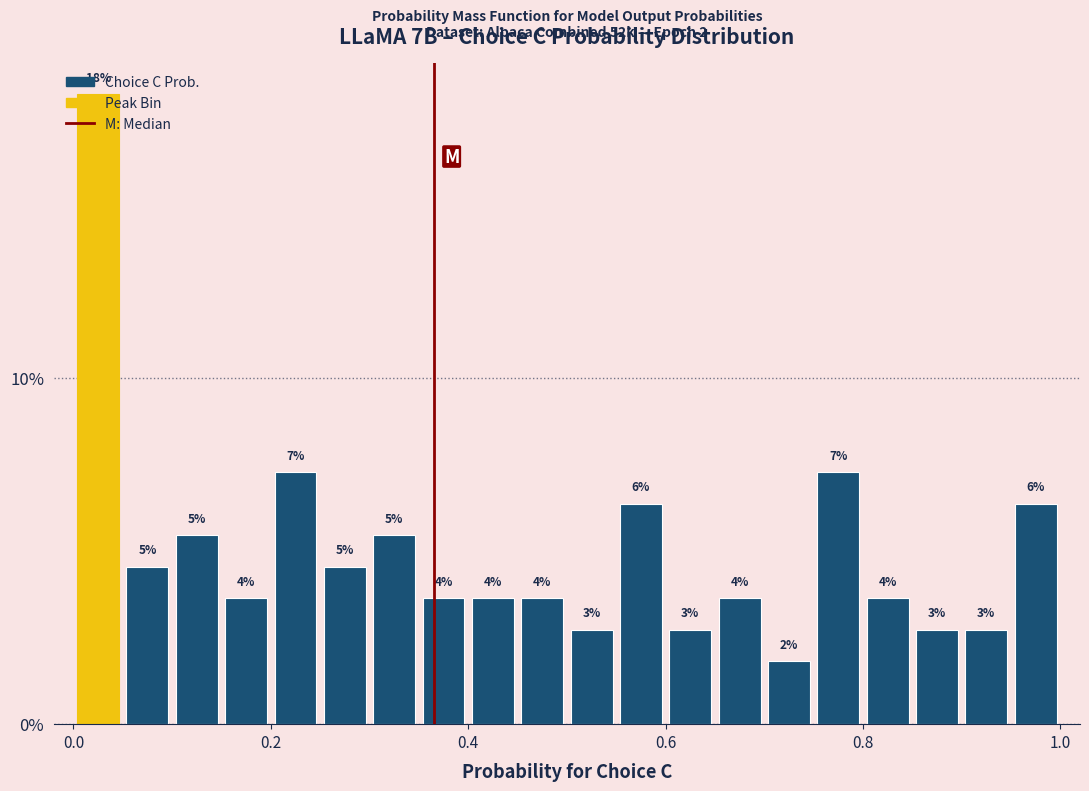

Around what value on the x-axis is the tallest bar? Give the approximate position of its centre, as read against the axis.

0.02